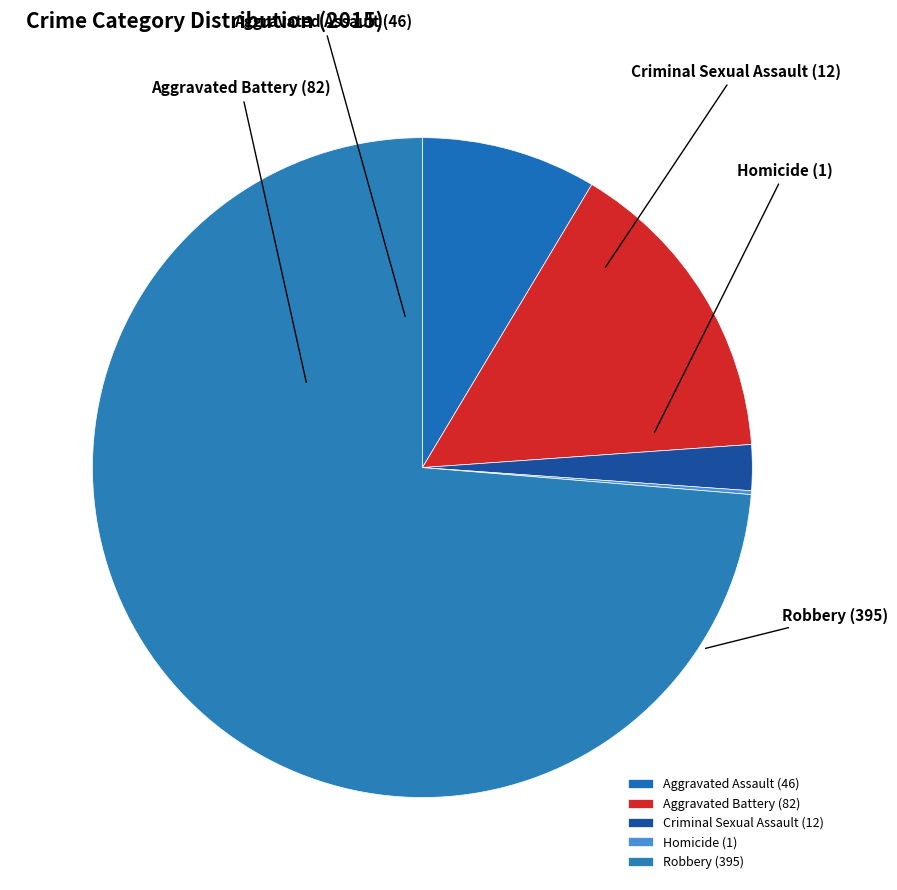

Which category accounts for the majority?

Robbery